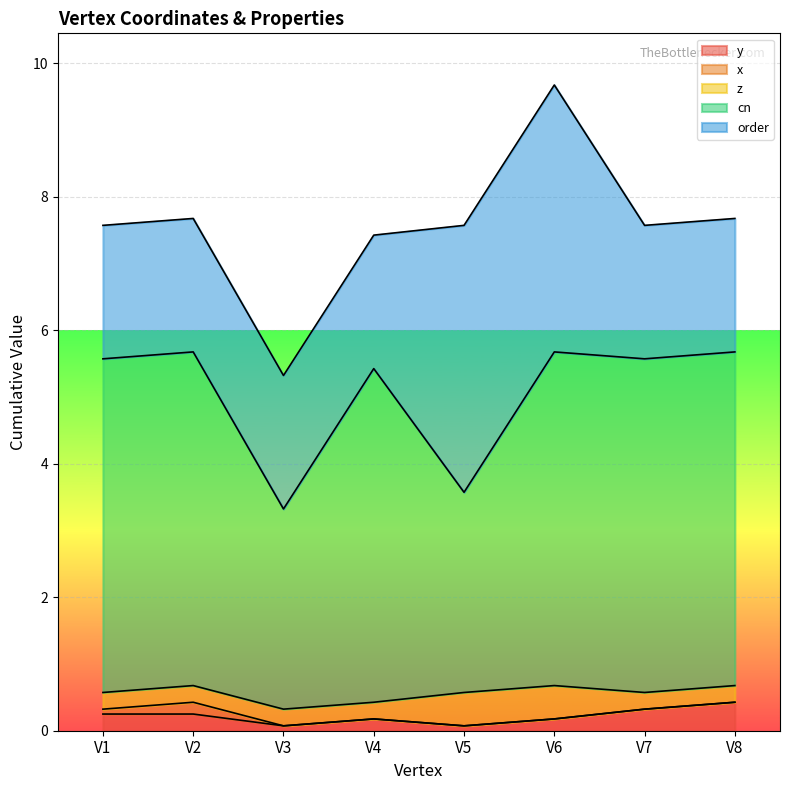

Which series has the largest range (max minus min)?

cn